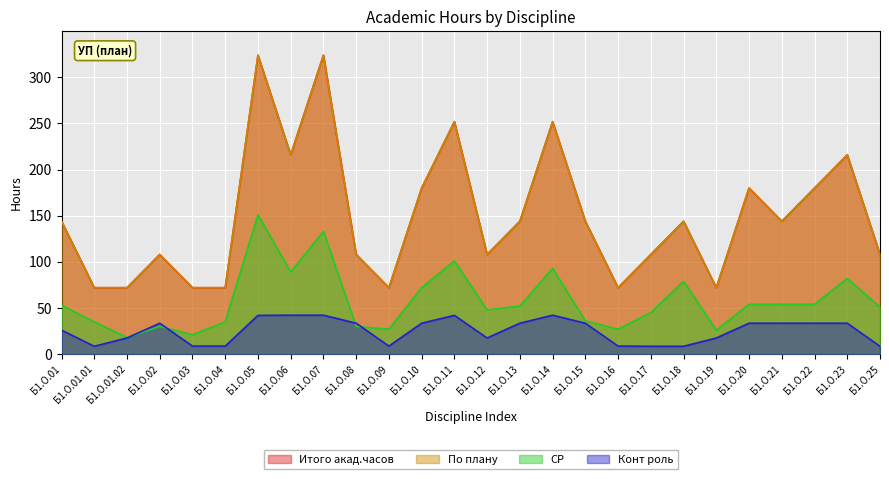

True or false: Конт роль and По плану cross at least once.

False